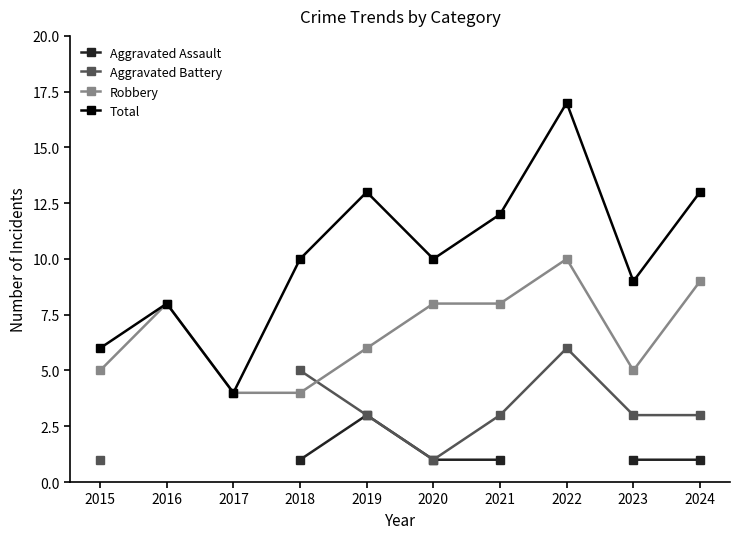

Where is Aggravated Battery nearest to the value 3?

2019